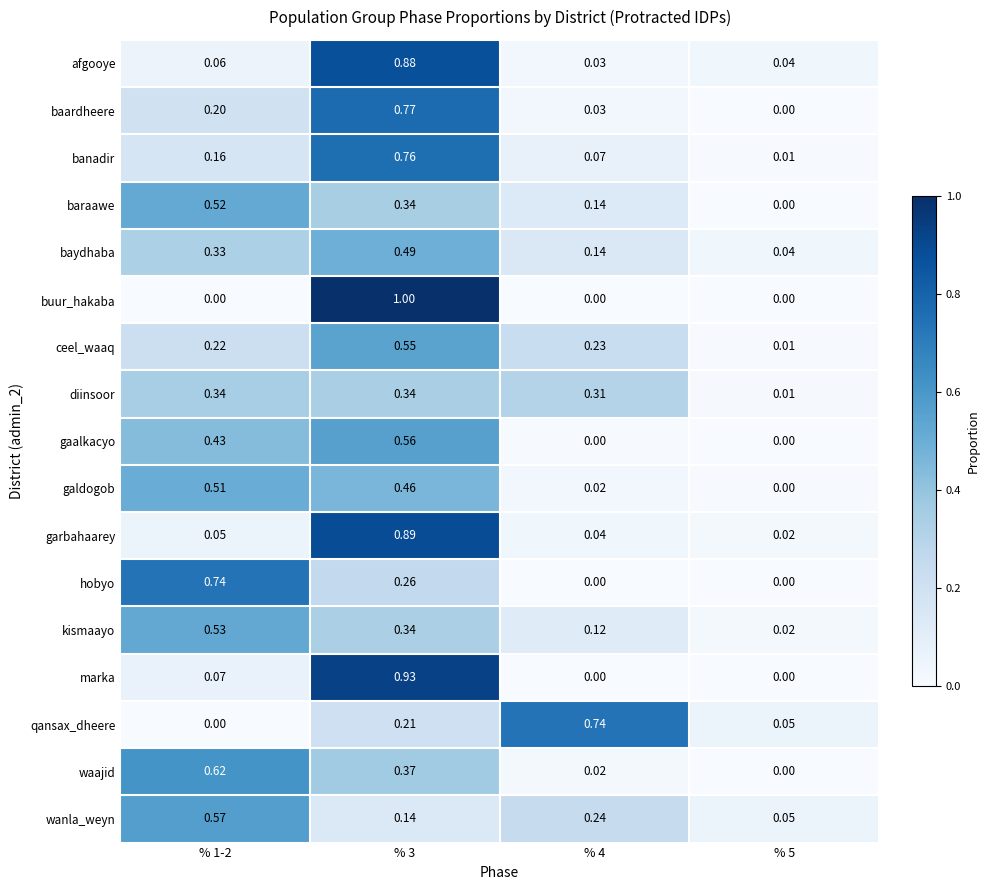

Which series changed the most between % 4 and % 5?

qansax_dheere